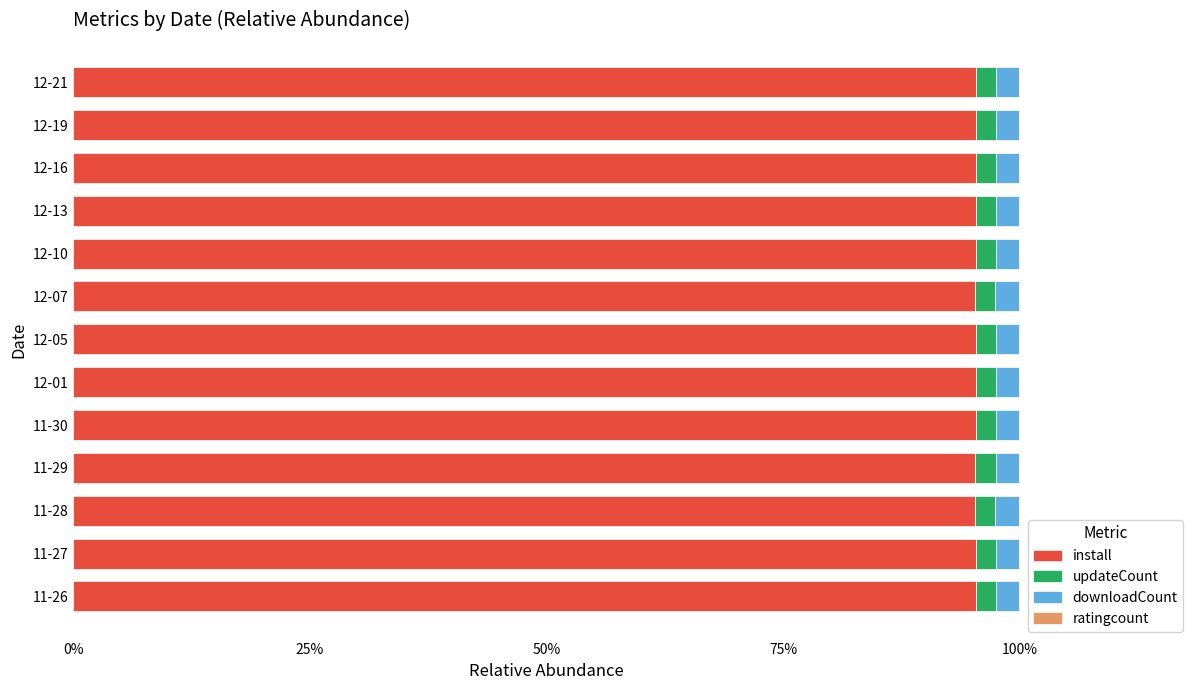

How many bars are there in each group?

4